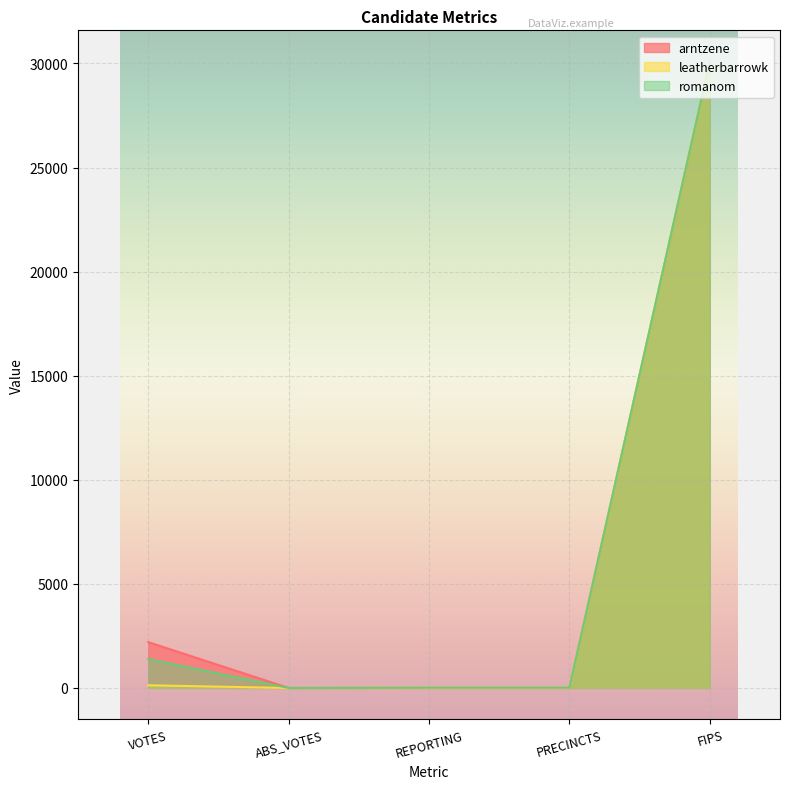

True or false: arntzene has more than 0 interior local peaks.

False